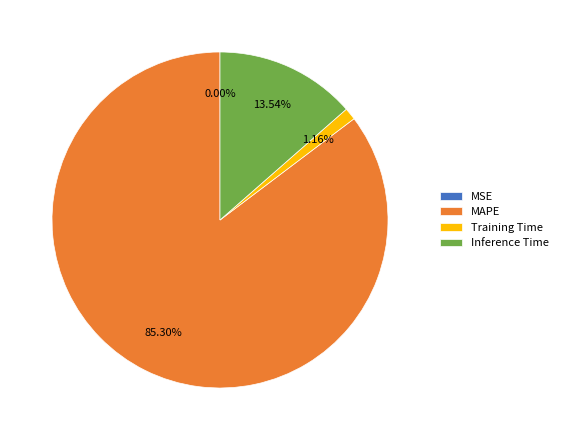

Is there a majority slice in this chart?

Yes